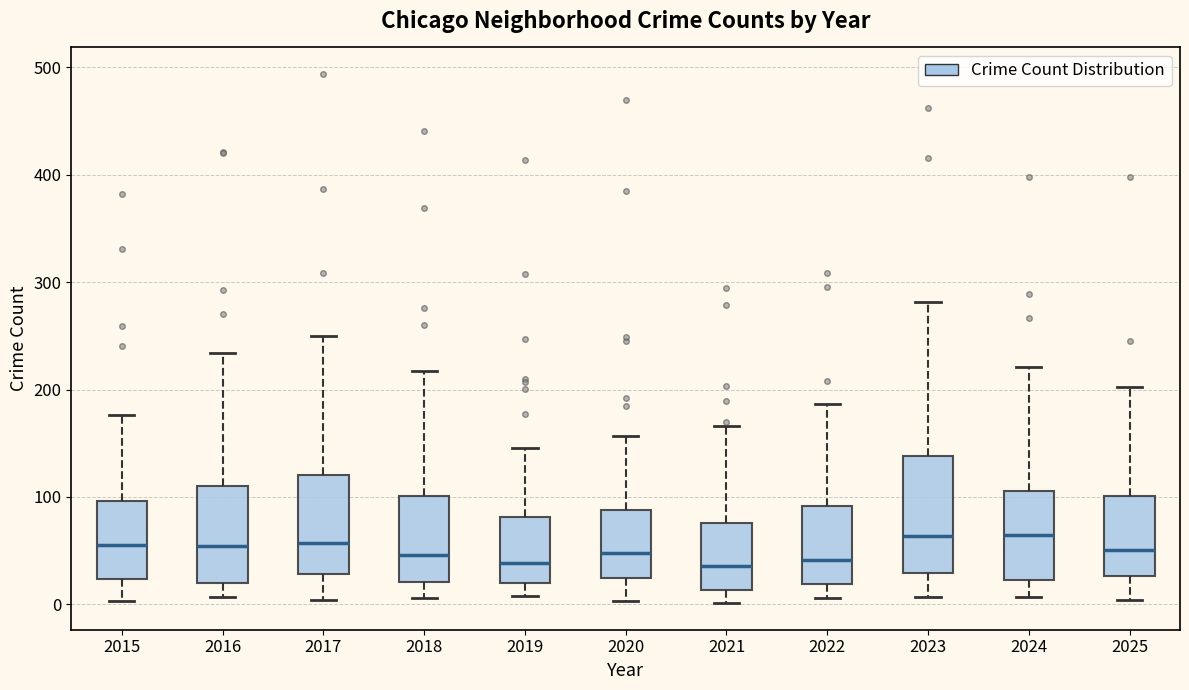

Reading left to right, read every box against the y-axis: the position of its median line, the range the box covers, and the ends of its whiskers. The values are not printed on the chart, so give them approximately, as read against the axis.

2015: median 60, box 20 to 100, whiskers 0 to 180
2016: median 50, box 20 to 110, whiskers 10 to 230
2017: median 60, box 30 to 120, whiskers 0 to 250
2018: median 50, box 20 to 100, whiskers 10 to 220
2019: median 40, box 20 to 80, whiskers 10 to 150
2020: median 50, box 20 to 90, whiskers 0 to 160
2021: median 40, box 10 to 80, whiskers 0 to 170
2022: median 40, box 20 to 90, whiskers 10 to 190
2023: median 60, box 30 to 140, whiskers 10 to 280
2024: median 70, box 20 to 110, whiskers 10 to 220
2025: median 50, box 30 to 100, whiskers 0 to 200